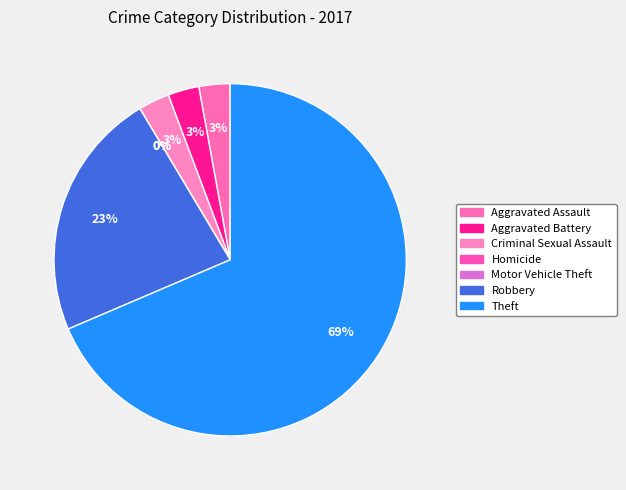

Approximately how many times larger is the value at Criminal Sexual Assault compared to Robbery?

0.1